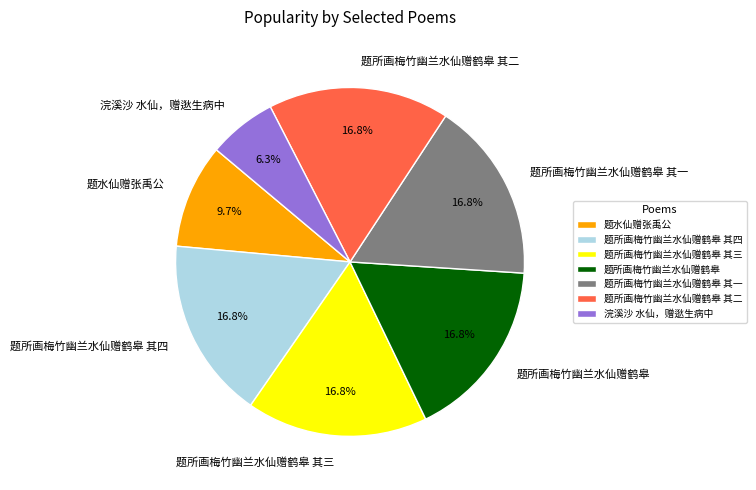

How many slices are in this pie chart?

7